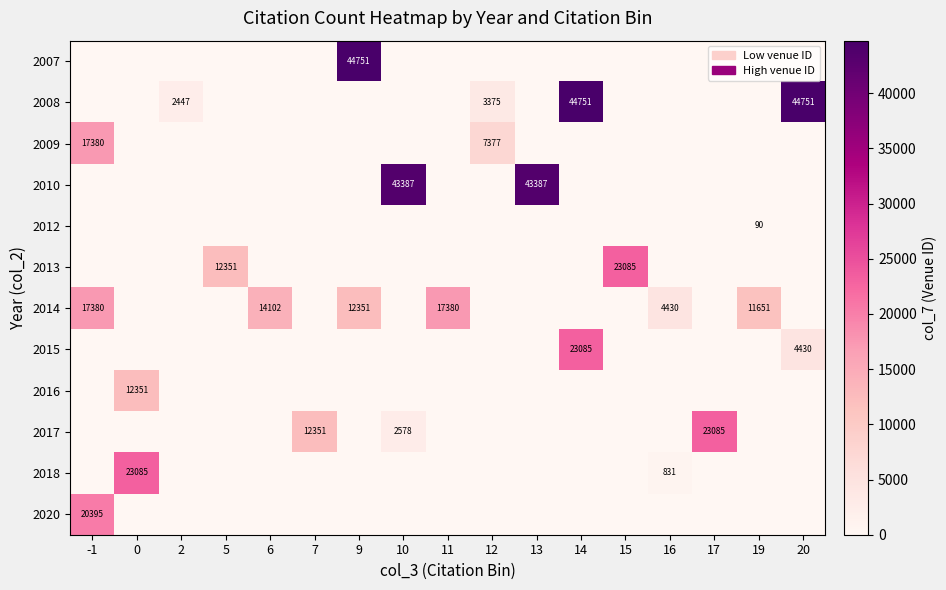

At which category is the sum across all series the highest?

14